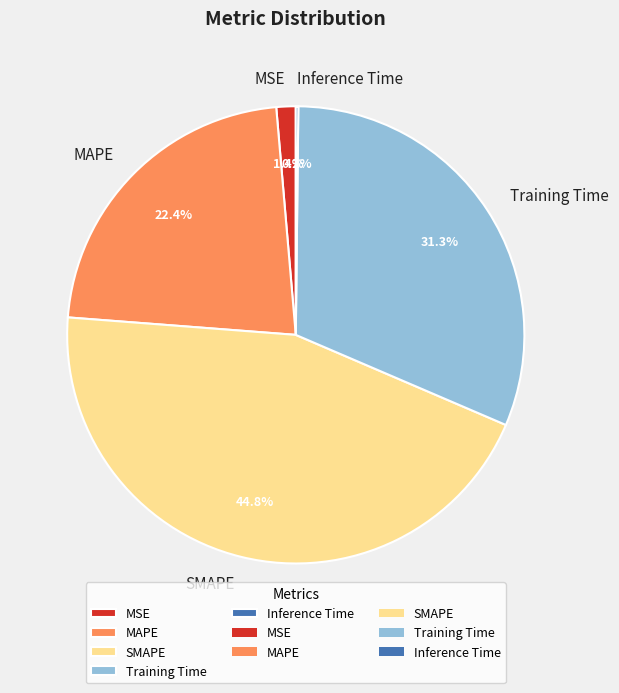

What percentage is NOT represented by MAPE?

77.6%